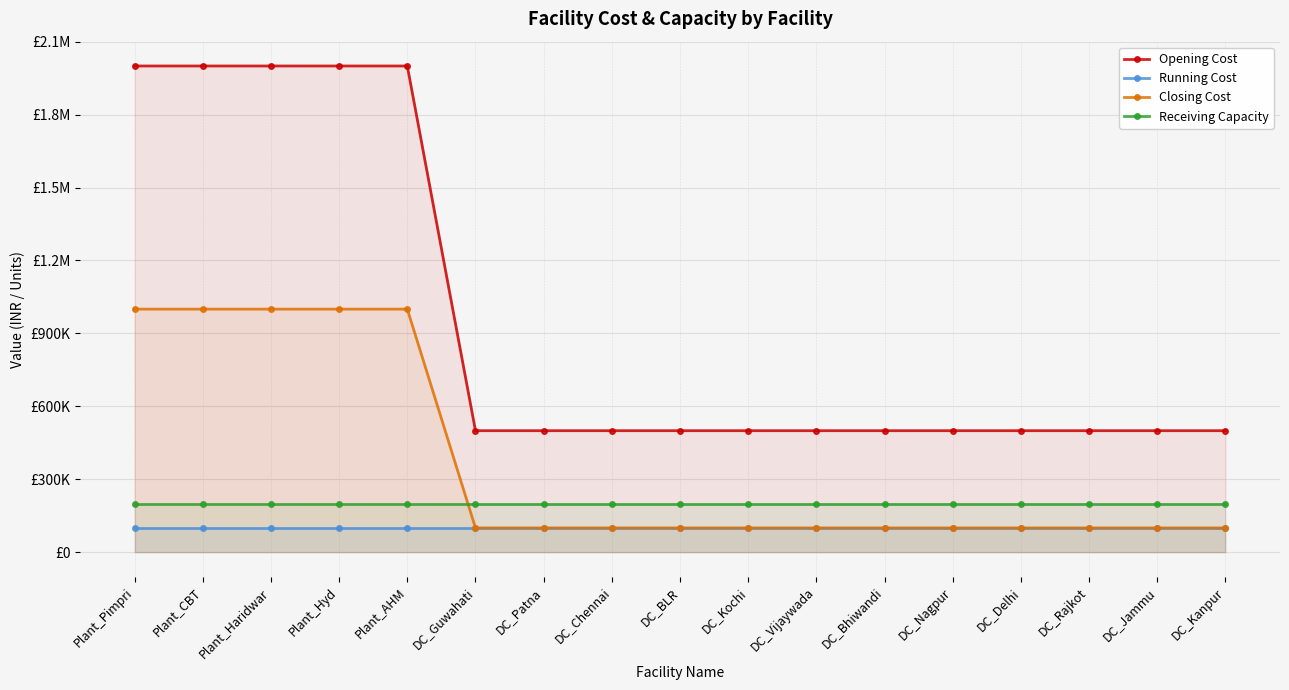

Reading right to left, list all the values displayed in this chart.

Opening Cost: DC_Kanpur=500000	DC_Jammu=500000	DC_Rajkot=500000	DC_Delhi=500000	DC_Nagpur=500000	DC_Bhiwandi=500000	DC_Vijaywada=500000	DC_Kochi=500000	DC_BLR=500000	DC_Chennai=500000	DC_Patna=500000	DC_Guwahati=500000	Plant_AHM=2000000	Plant_Hyd=2000000	Plant_Haridwar=2000000	Plant_CBT=2000000	Plant_Pimpri=2000000
Running Cost: DC_Kanpur=100000	DC_Jammu=100000	DC_Rajkot=100000	DC_Delhi=100000	DC_Nagpur=100000	DC_Bhiwandi=100000	DC_Vijaywada=100000	DC_Kochi=100000	DC_BLR=100000	DC_Chennai=100000	DC_Patna=100000	DC_Guwahati=100000	Plant_AHM=100000	Plant_Hyd=100000	Plant_Haridwar=100000	Plant_CBT=100000	Plant_Pimpri=100000
Closing Cost: DC_Kanpur=100000	DC_Jammu=100000	DC_Rajkot=100000	DC_Delhi=100000	DC_Nagpur=100000	DC_Bhiwandi=100000	DC_Vijaywada=100000	DC_Kochi=100000	DC_BLR=100000	DC_Chennai=100000	DC_Patna=100000	DC_Guwahati=100000	Plant_AHM=1000000	Plant_Hyd=1000000	Plant_Haridwar=1000000	Plant_CBT=1000000	Plant_Pimpri=1000000
Receiving Capacity: DC_Kanpur=200000	DC_Jammu=200000	DC_Rajkot=200000	DC_Delhi=200000	DC_Nagpur=200000	DC_Bhiwandi=200000	DC_Vijaywada=200000	DC_Kochi=200000	DC_BLR=200000	DC_Chennai=200000	DC_Patna=200000	DC_Guwahati=200000	Plant_AHM=200000	Plant_Hyd=200000	Plant_Haridwar=200000	Plant_CBT=200000	Plant_Pimpri=200000